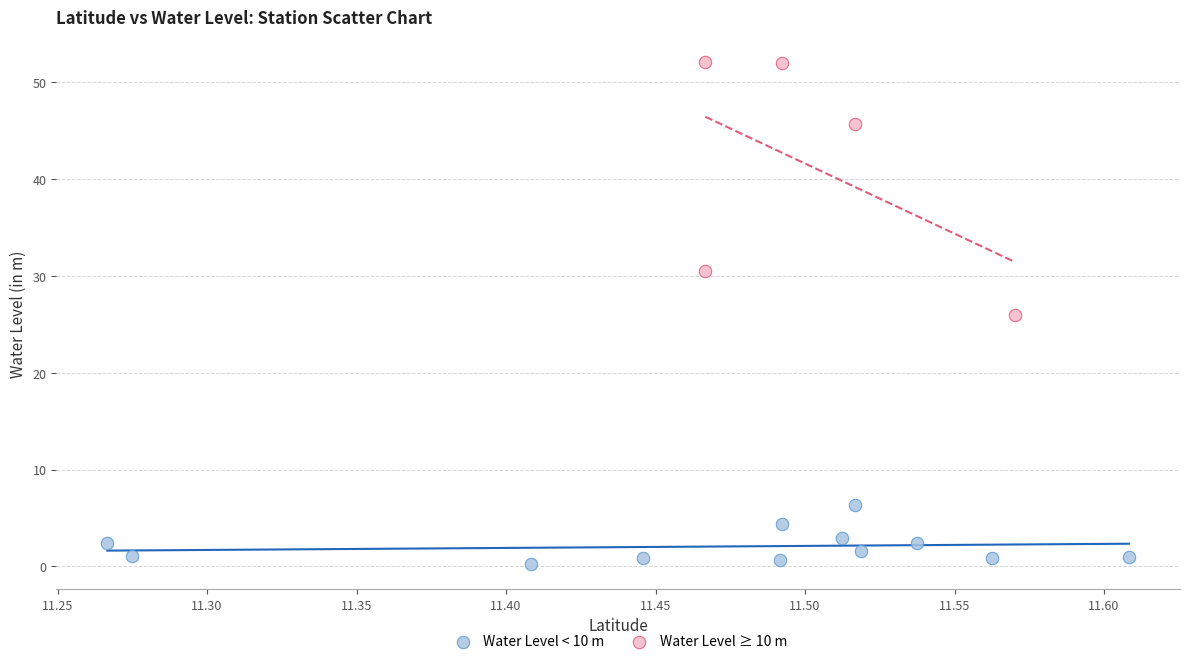

Which series contains the lowest Y value?

Water Level < 10 m